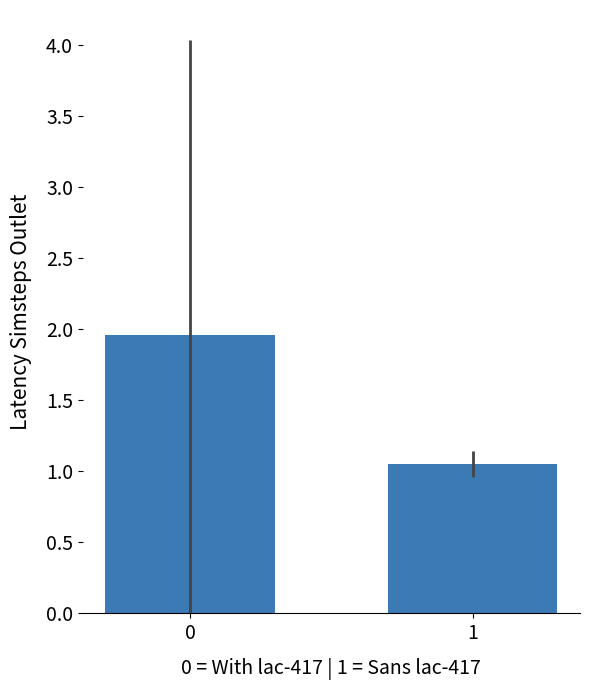

What is the difference between the maximum and minimum values?

0.9